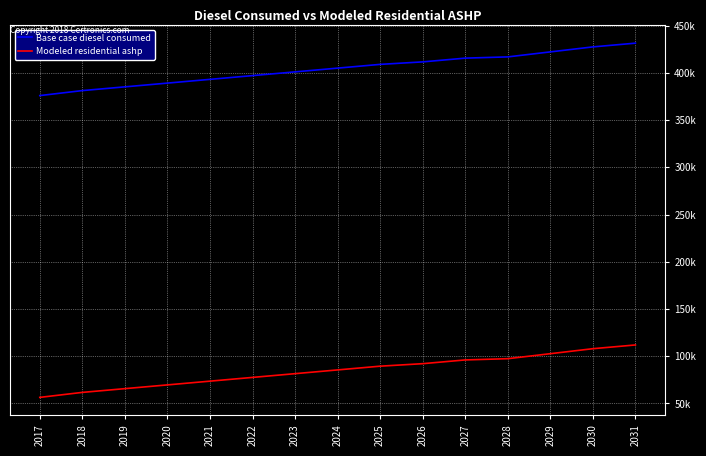

Does the chart display data point markers on the line(s)?

No